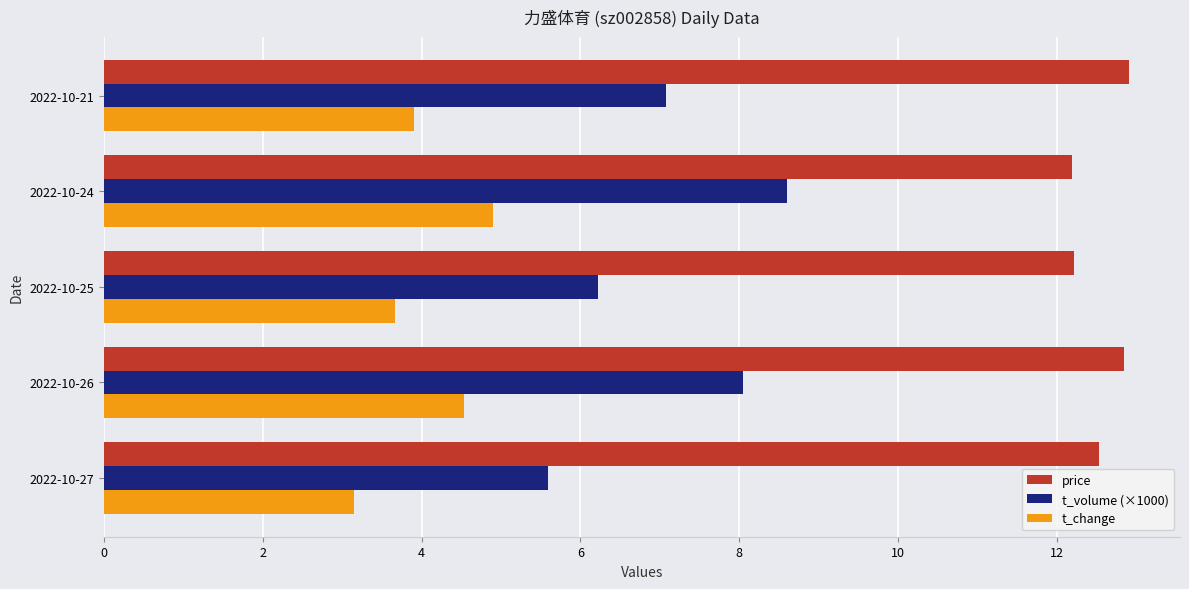

What is the average value of the t_change series?

4.0